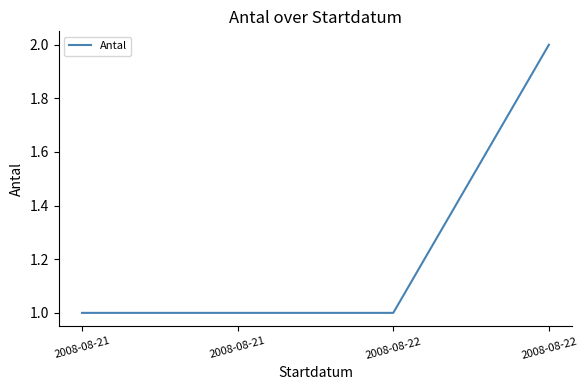

Rank the categories by value from lowest to highest.

2008-08-21, 2008-08-21, 2008-08-22, 2008-08-22